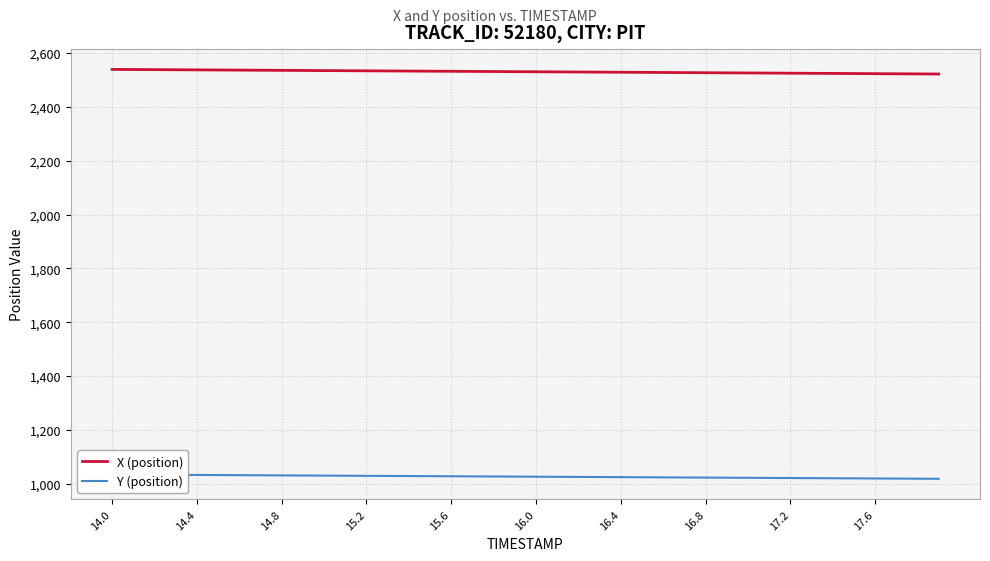

True or false: X (position) has more than 0 points higher than both neighbors.

False